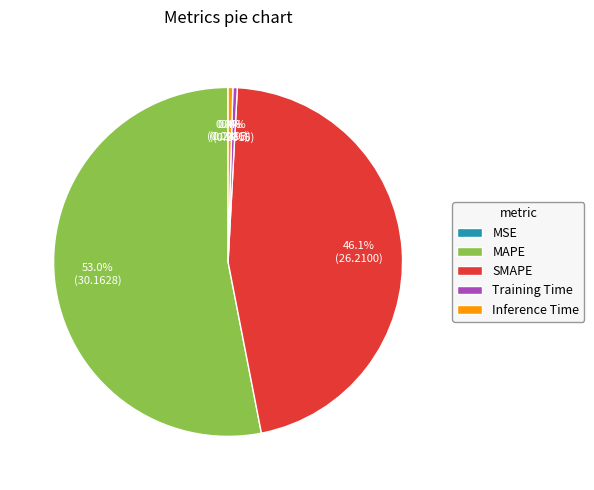

What is the largest slice in the pie chart?

MAPE